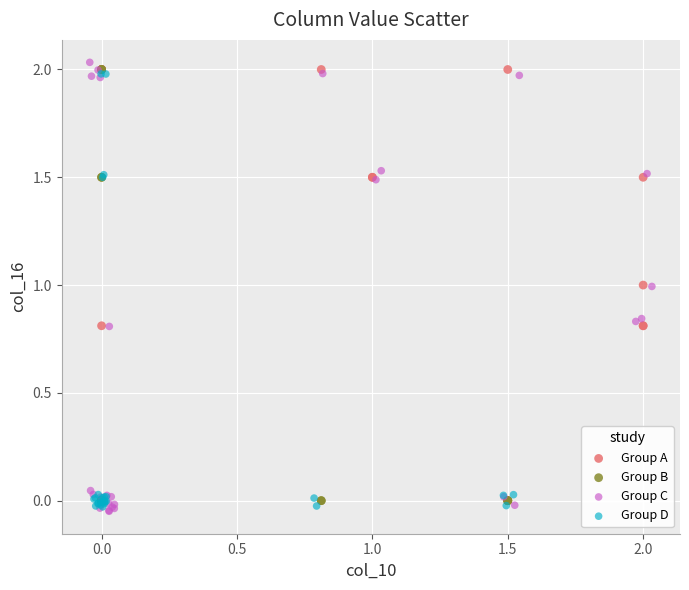

What are all the series names shown in the legend?

Group A, Group B, Group C, Group D